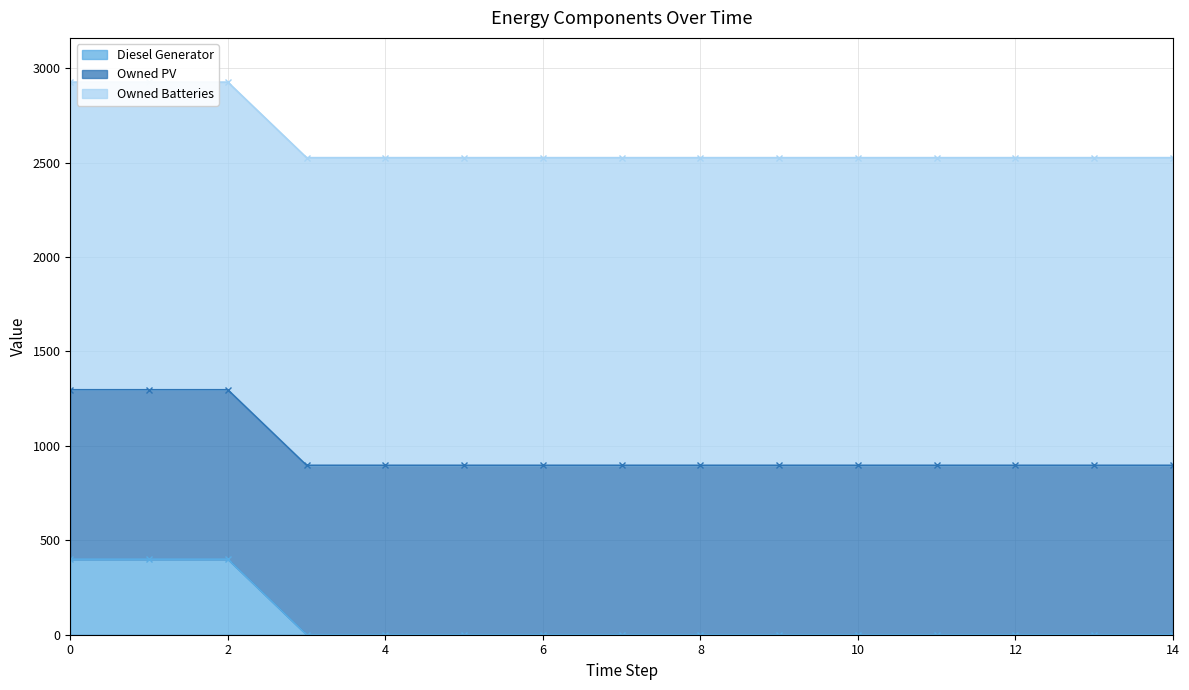

True or false: Diesel Generator and Owned PV intersect in this chart.

False